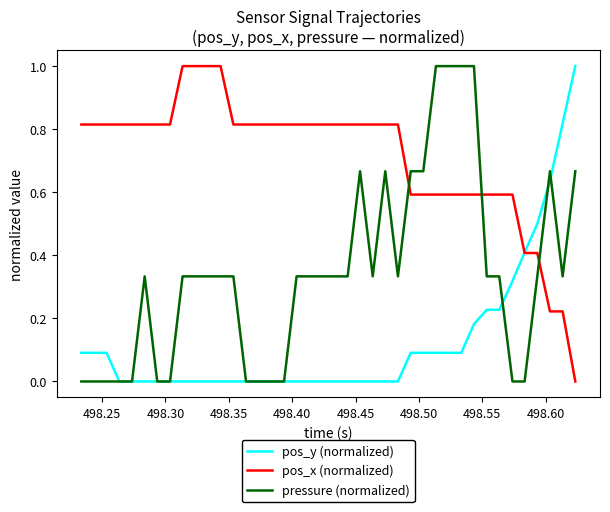

What is the greatest value displayed?

1.0